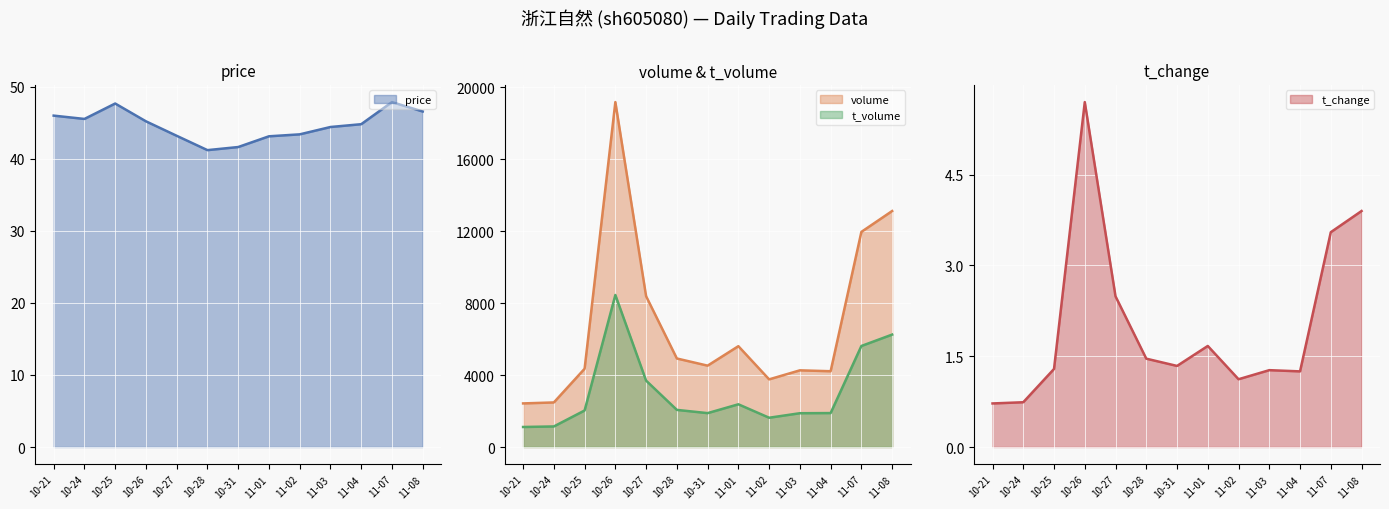

What is the highest value of the t_volume series?

8448